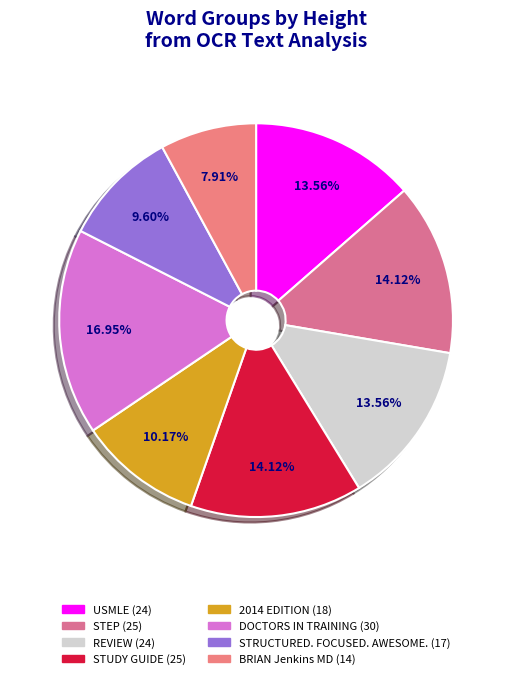

Which category has the smallest portion of the pie?

BRIAN Jenkins MD